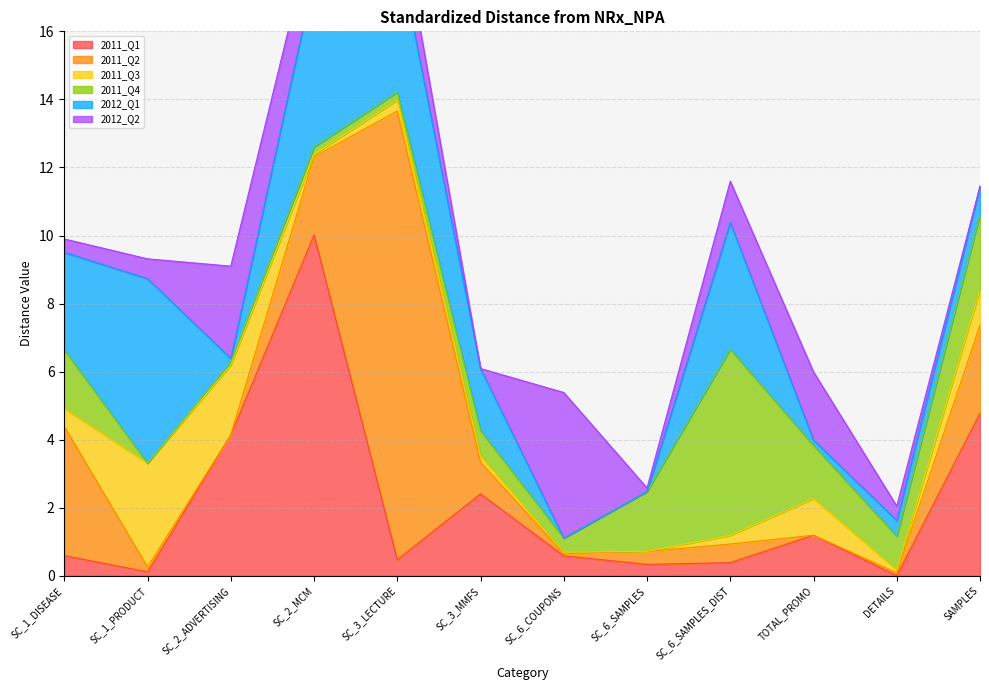

Which category has the lowest value in the 2011_Q2 series?

TOTAL_PROMO